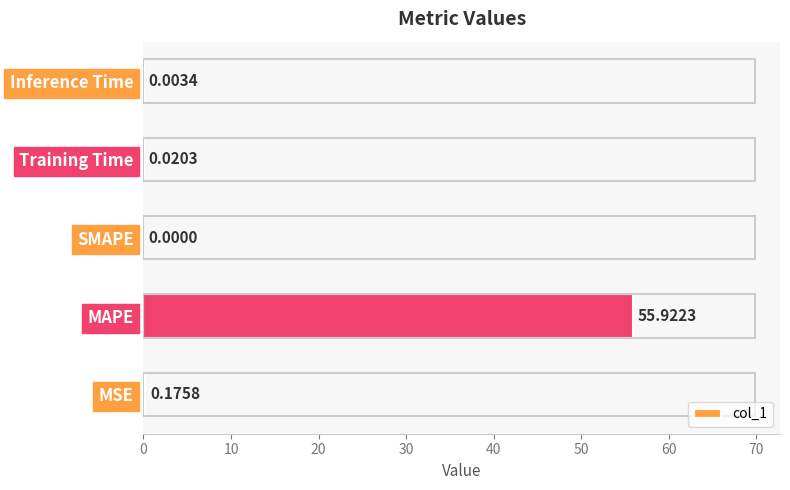

At which label is the value closest to 27?

MSE